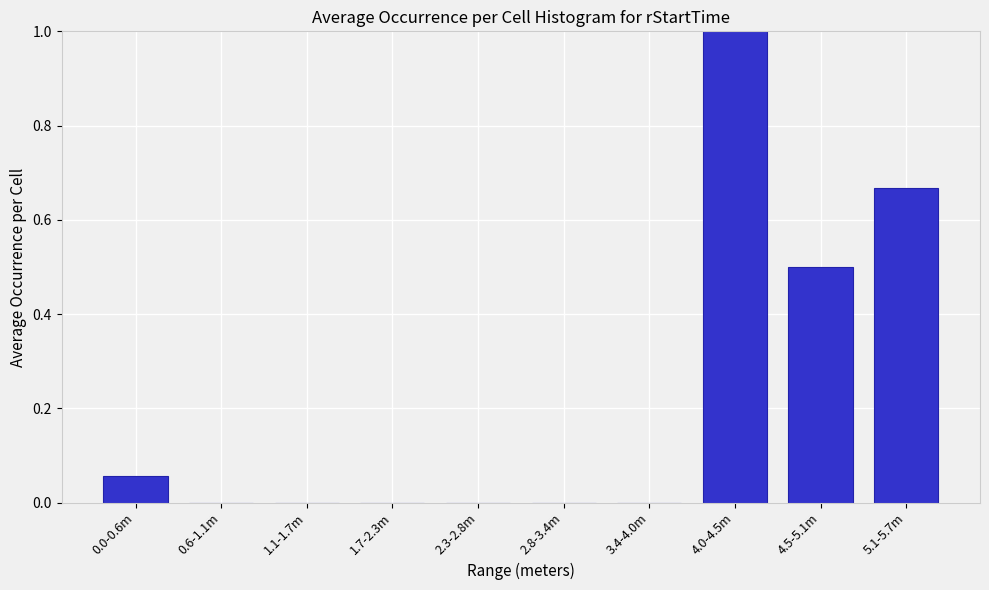

What is the sum of all values?

2.2